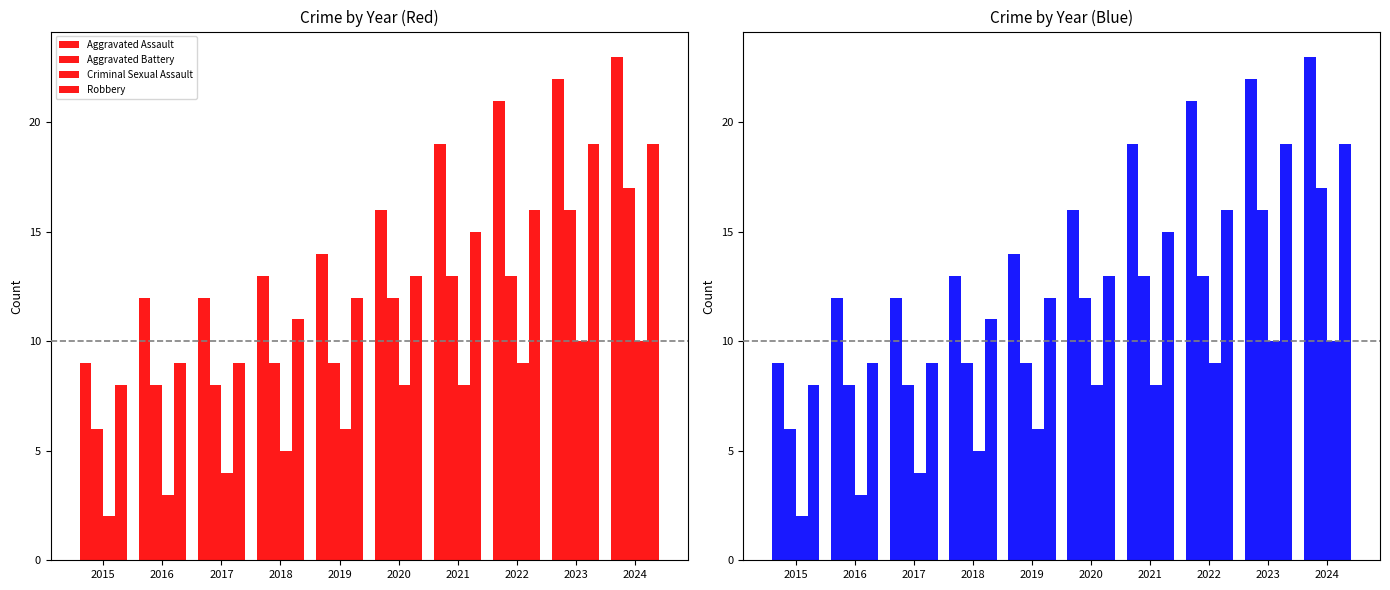

What is the smallest value displayed?

2